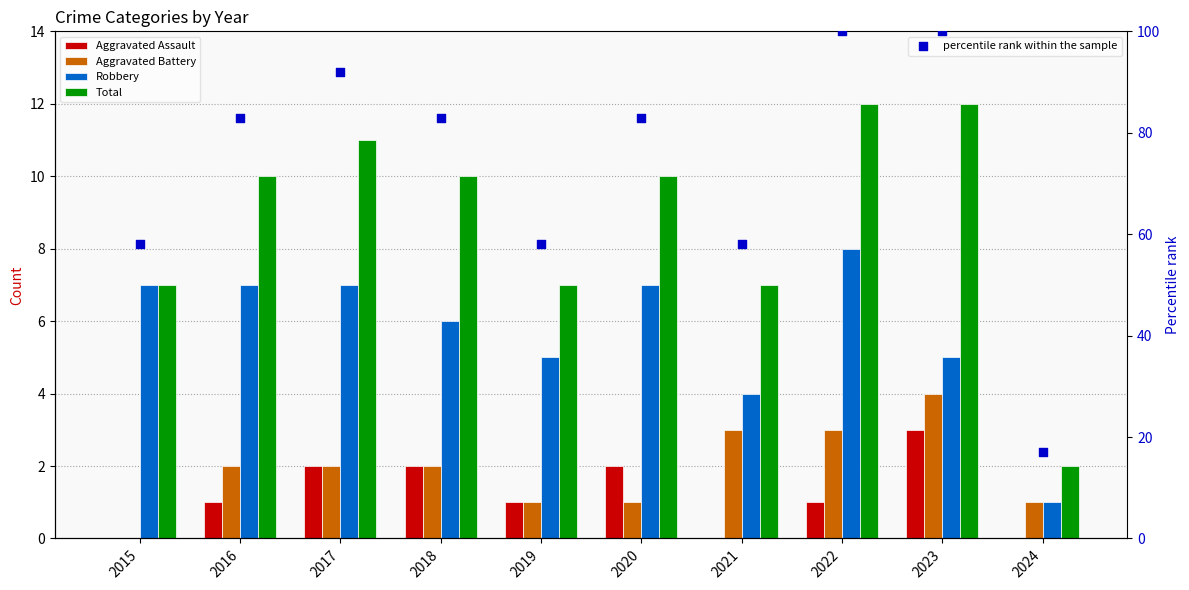

Is the value of Robbery at 2015 greater than the value of Aggravated Battery at 2022?

Yes